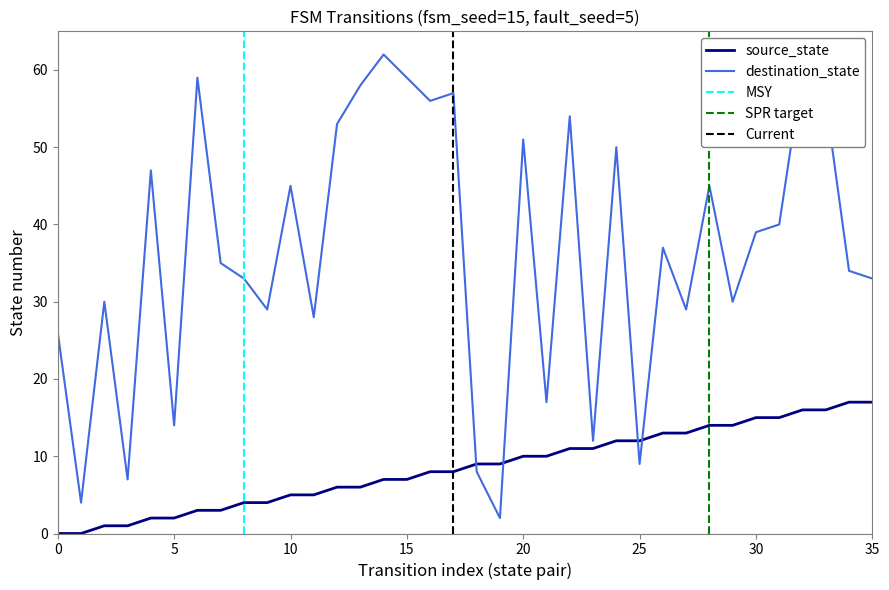

Between 4 and 11, which series saw the biggest shift?

destination_state